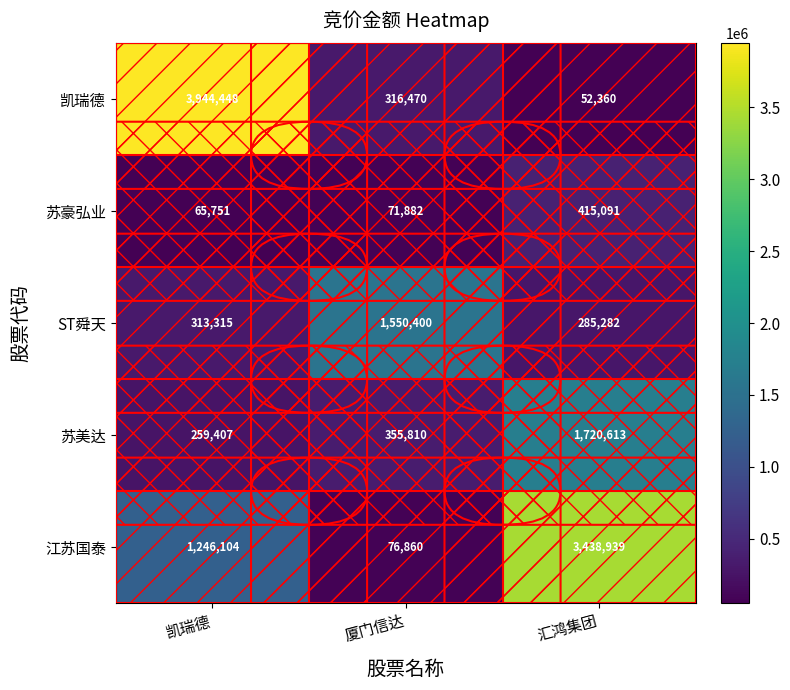

At how many categories does at least one series exceed 138915?

3